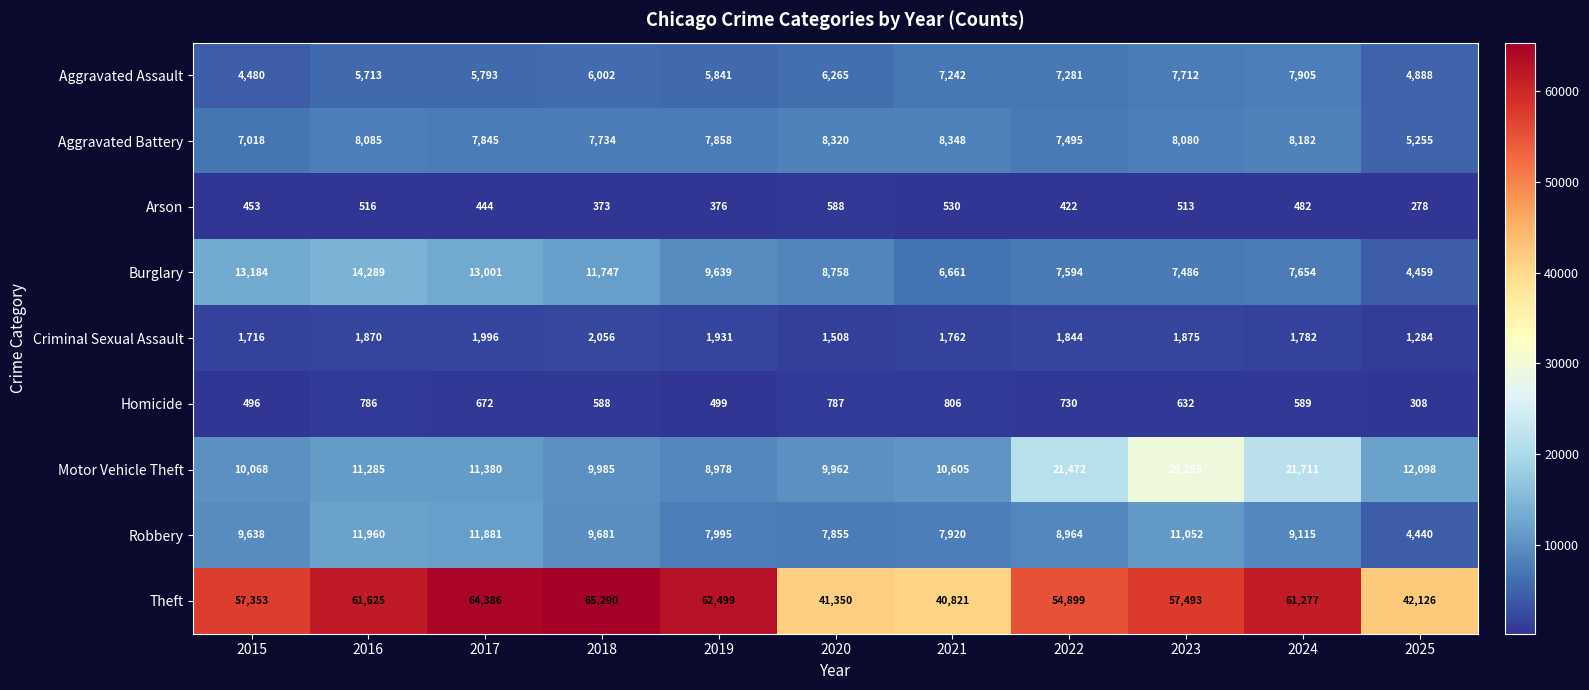

What is the sum of all Arson values?

4975